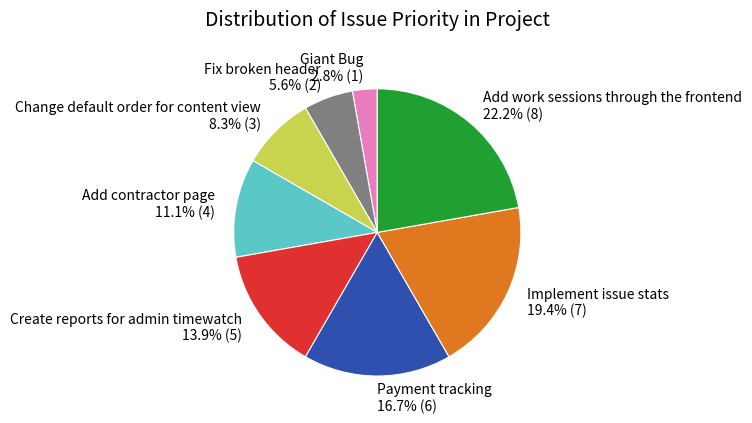

Which has a higher value, Add contractor page or Change default order for content view?

Add contractor page